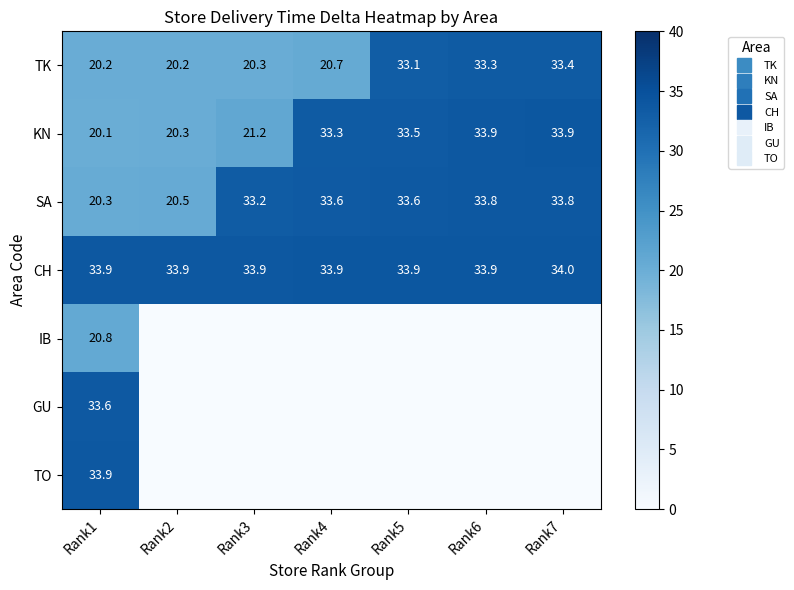

List the labels in order of IB value, largest first.

Rank1, Rank2, Rank3, Rank4, Rank5, Rank6, Rank7